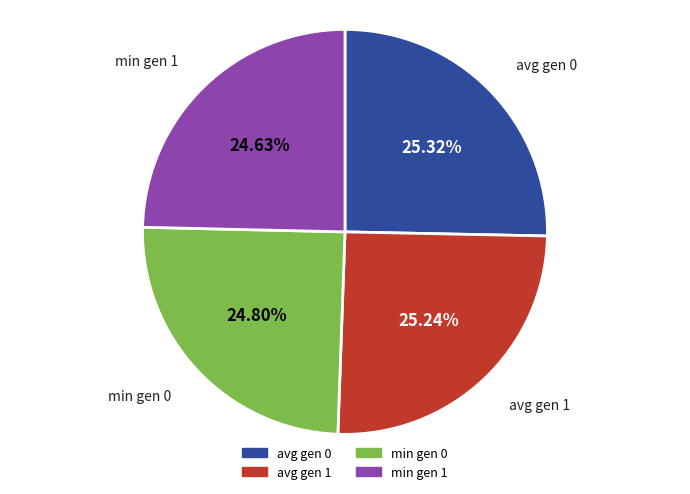

To the nearest percent, what is the difference between the largest and smallest slice percentages?

1%